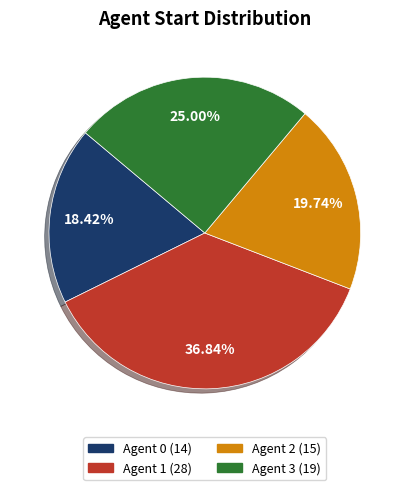

How many segments does this pie chart have?

4